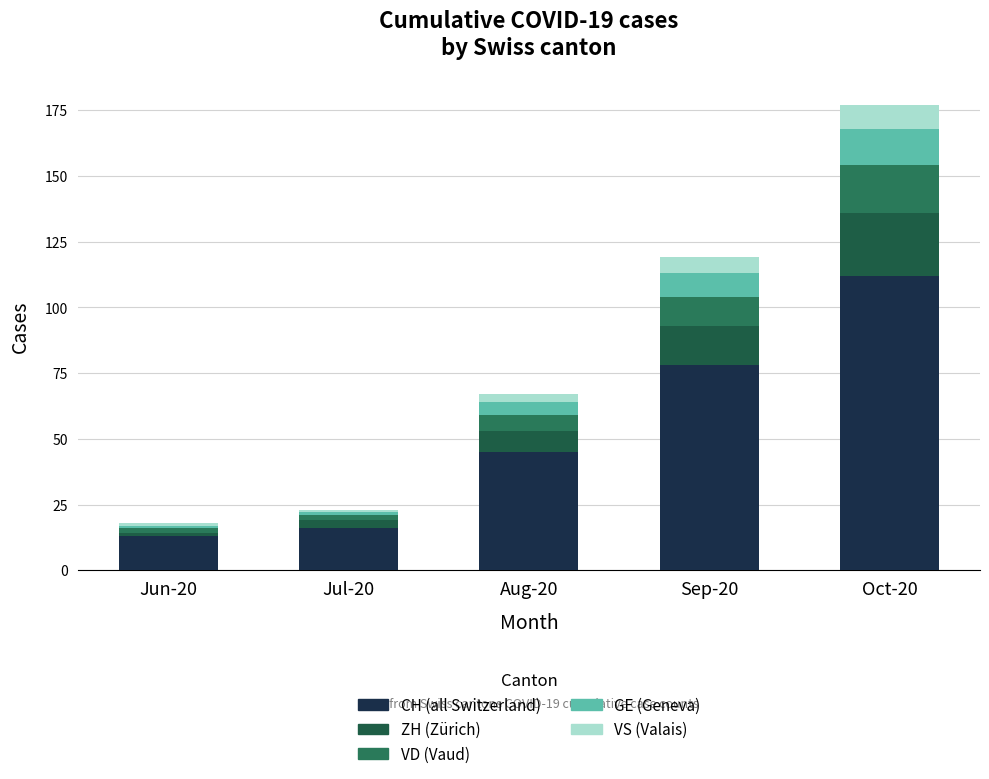

Are the bars horizontal?

No